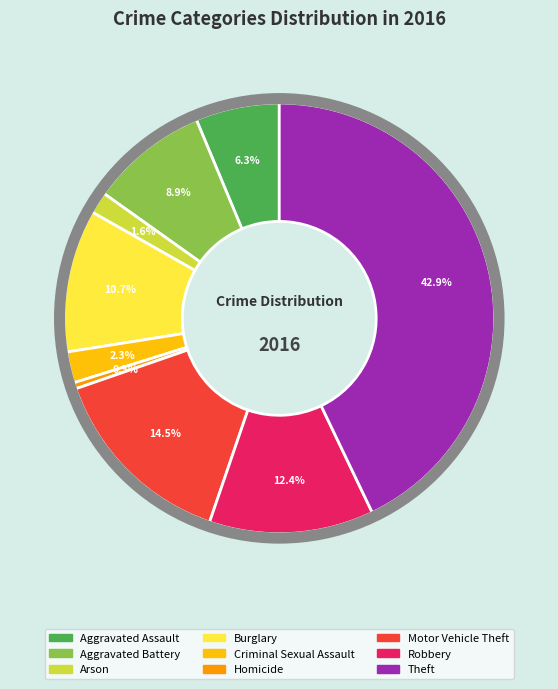

Is it true that Aggravated Assault is 6% of the pie?

True